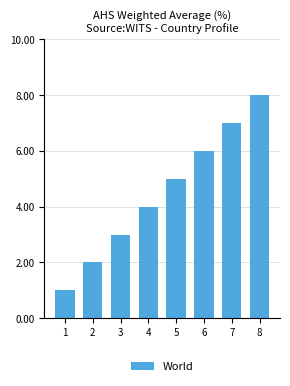

How many bars are there in total?

8